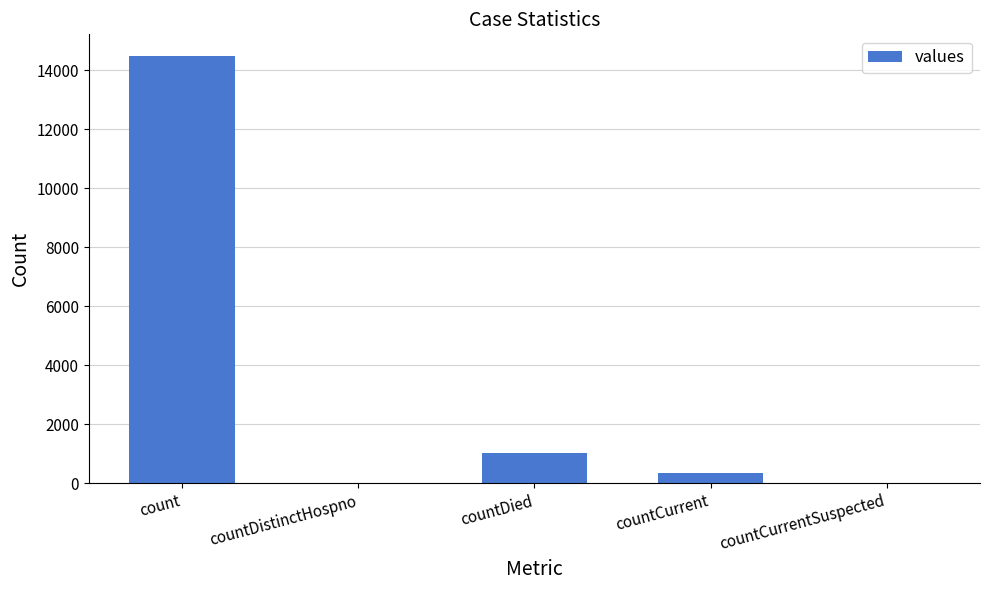

True or false: the data shows 9939 at countCurrentSuspected.

False